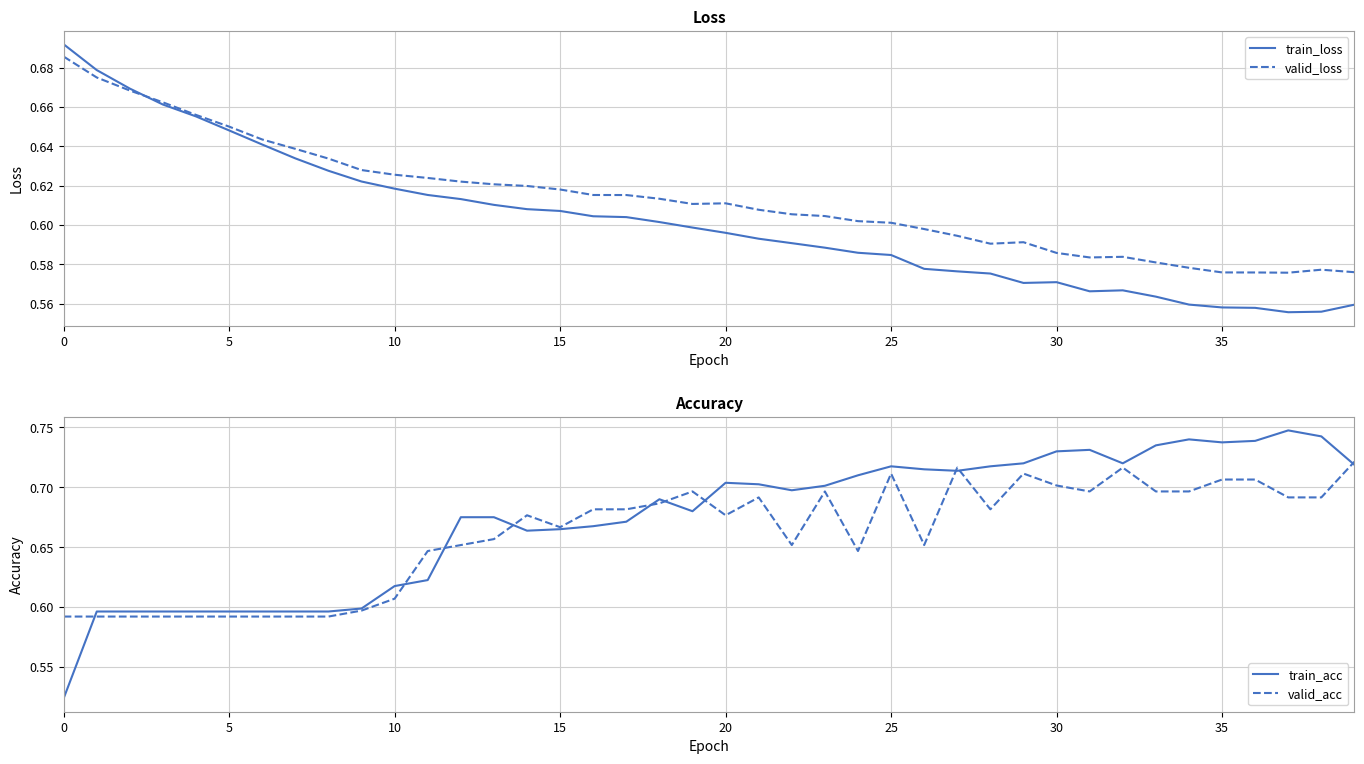

How many categories are shown in the chart?

40